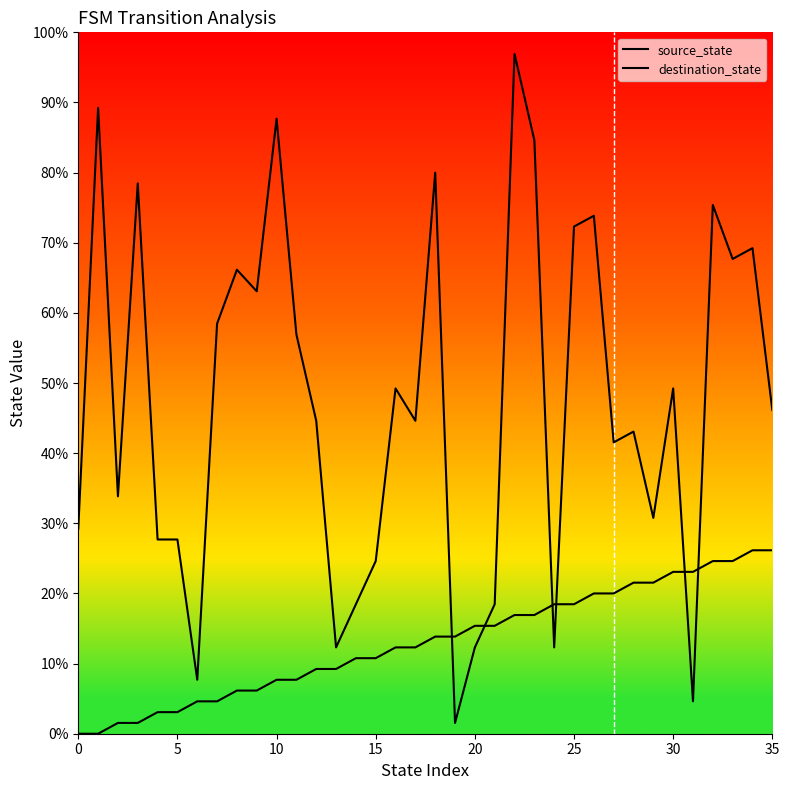

Which series has the largest total across all categories?

destination_state